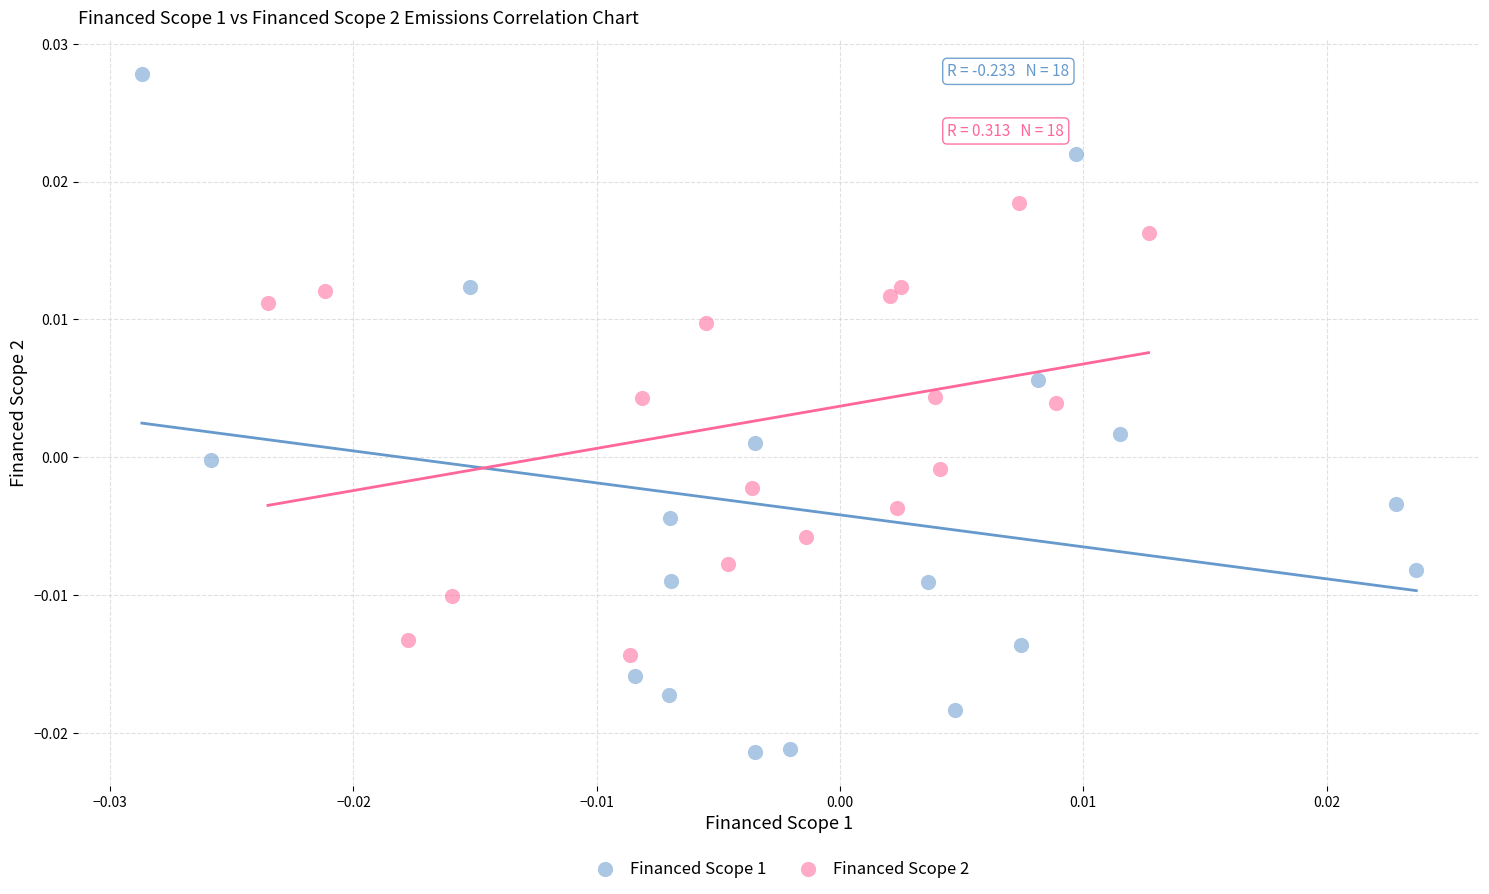

Which series reaches the maximum Y coordinate?

Financed Scope 1